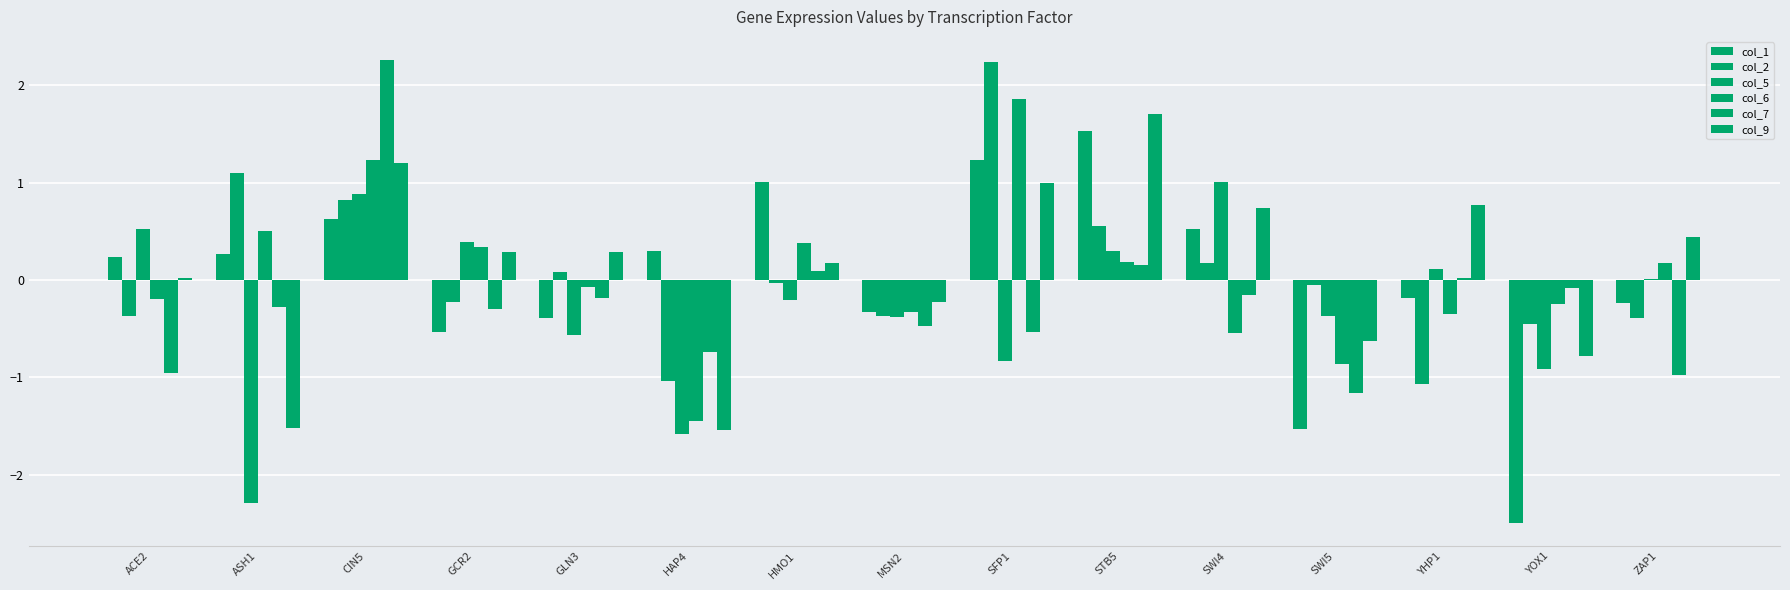

Are the bars grouped side by side (vs. stacked)?

Yes